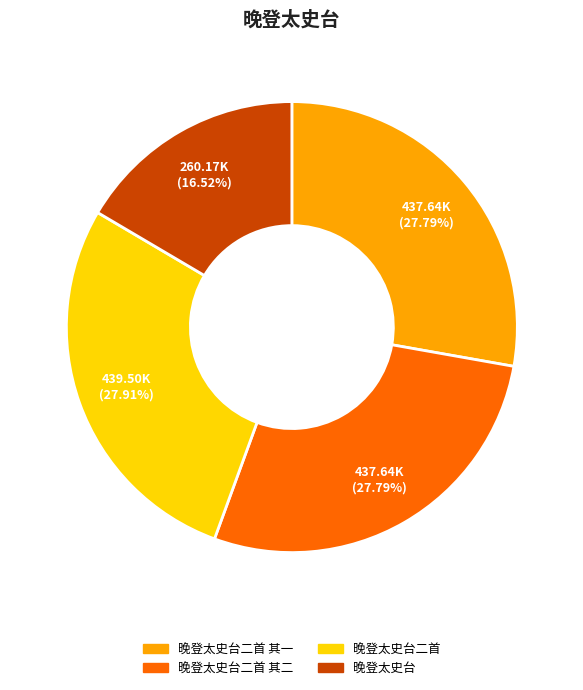

Is there a majority slice in this chart?

No